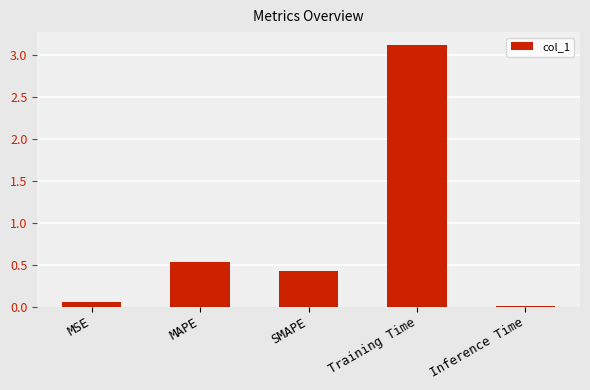

What is the greatest value displayed?

3.1